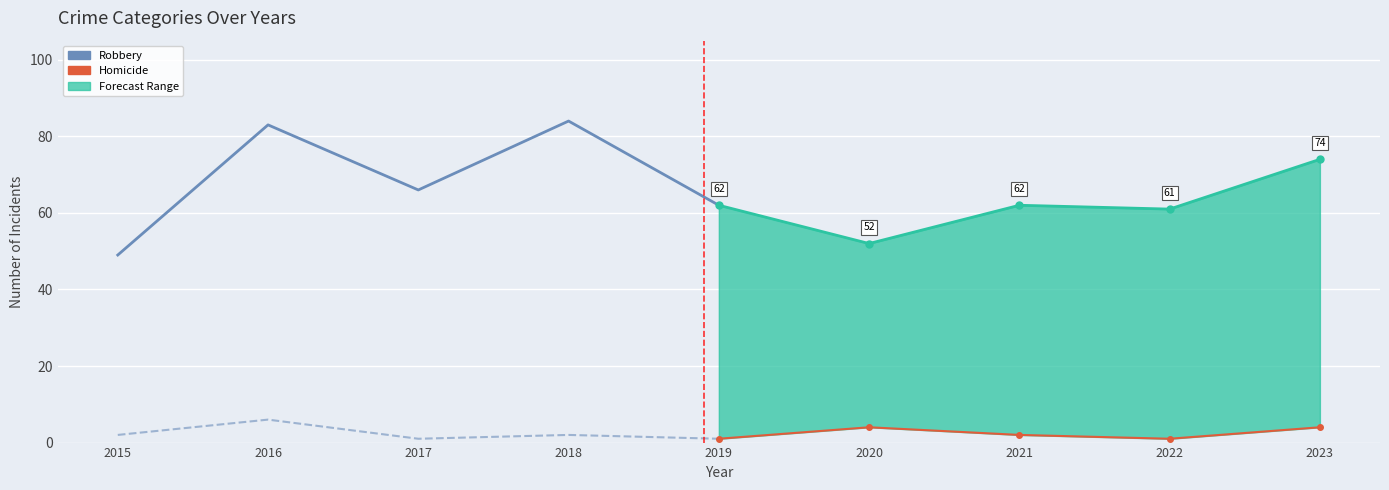

What is the average value of the Robbery (forecast) series?

62